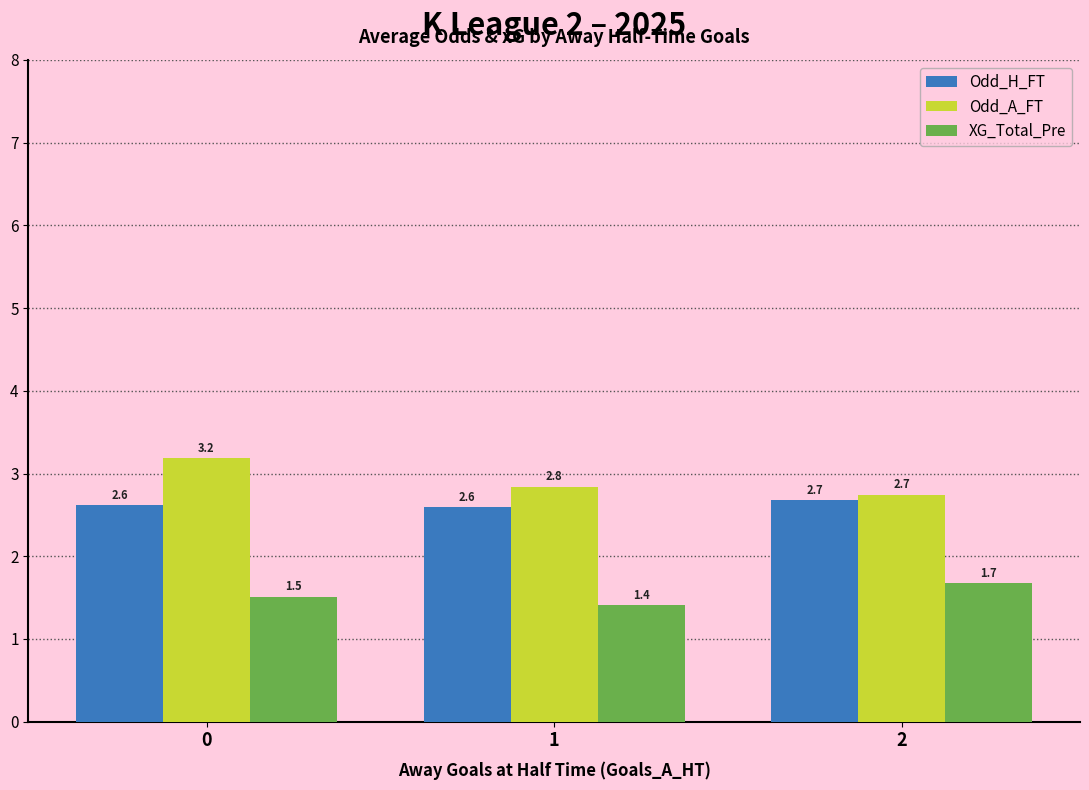

How many bars are there in each group?

3